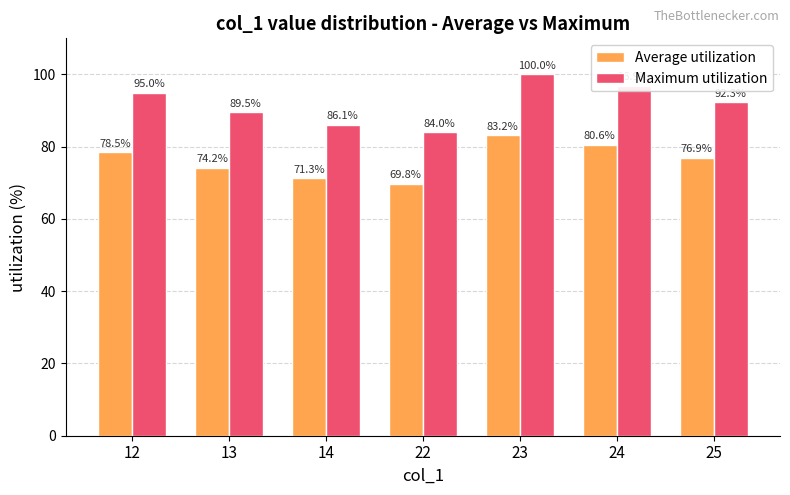

List the series in order of their overall mean, lowest first.

Average utilization, Maximum utilization